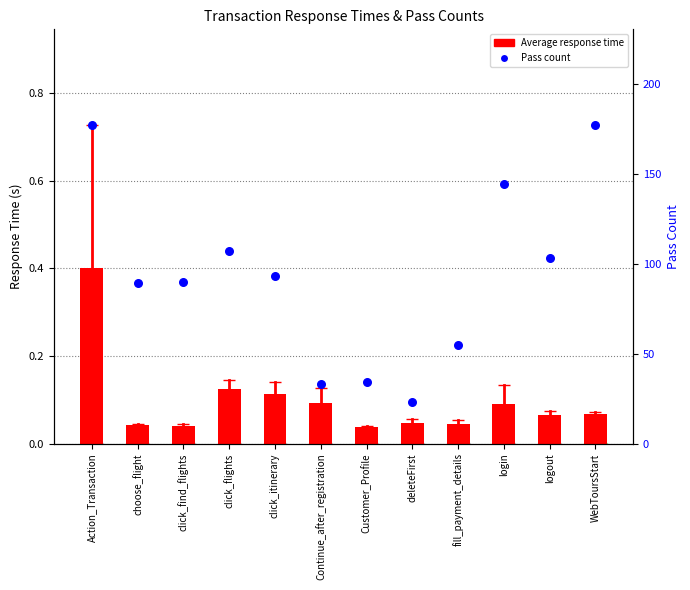

At how many categories does at least one series exceed 157?

2